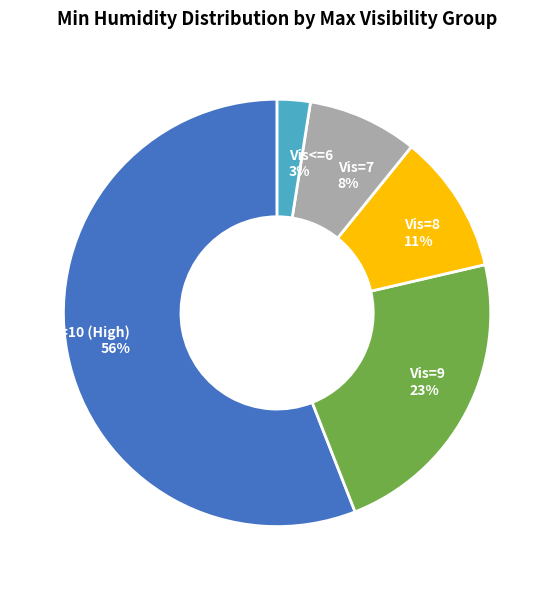

To the nearest percent, what is the average slice percentage?

20%